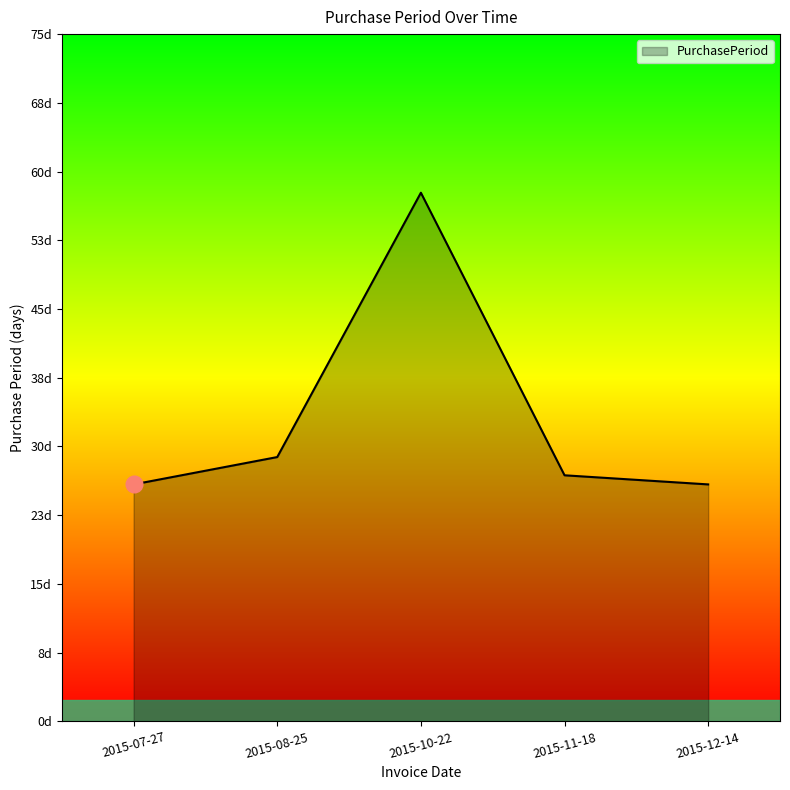

Rank the categories by value from highest to lowest.

2015-10-22, 2015-08-25, 2015-11-18, 2015-07-27, 2015-12-14